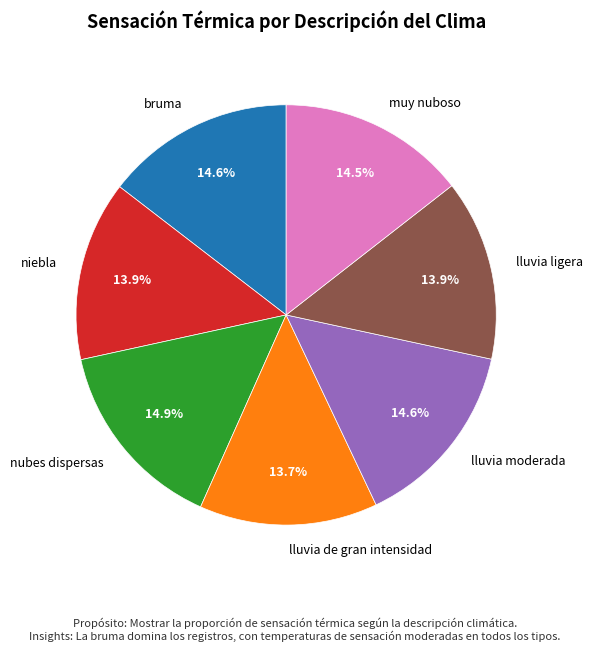

The niebla slice represents 14% of the pie. True or false?

True